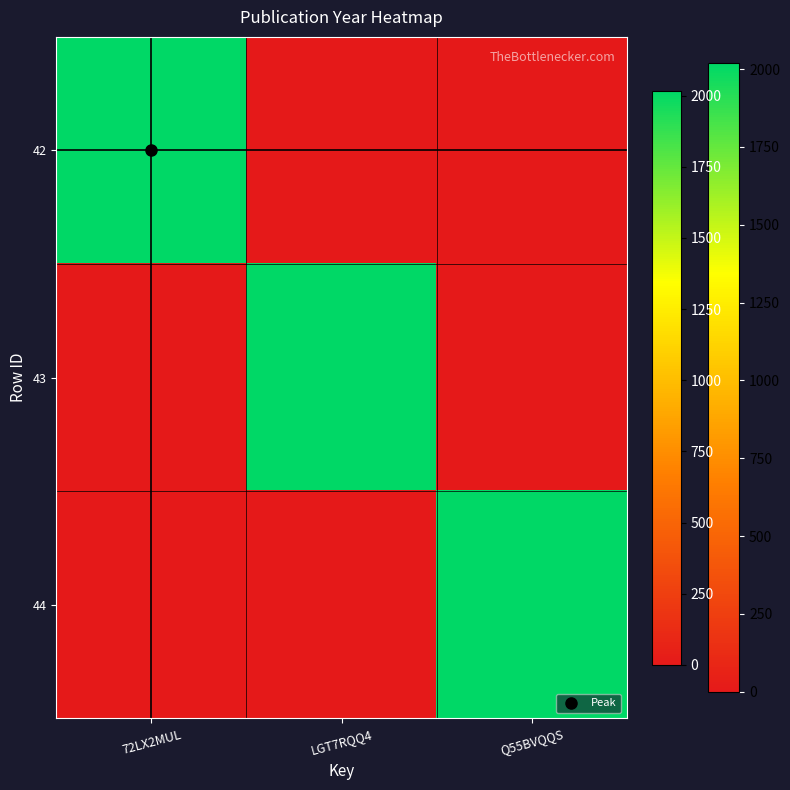

Reading right to left, extract all data points from this chart.

42: Q55BVQQS=0	LGT7RQQ4=0	72LX2MUL=2018
43: Q55BVQQS=0	LGT7RQQ4=2018	72LX2MUL=0
44: Q55BVQQS=2018	LGT7RQQ4=0	72LX2MUL=0